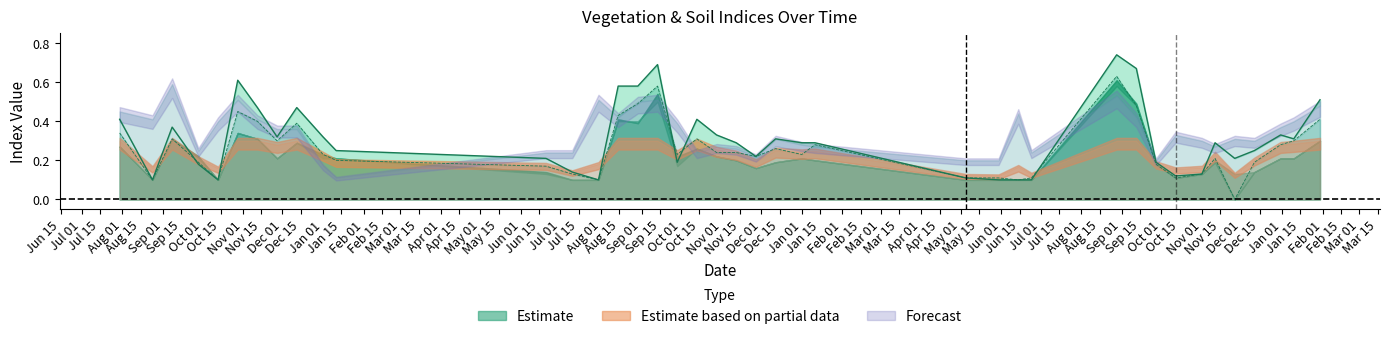

Which has a higher value, 12-11-2023 or 12-12-2023?

12-12-2023